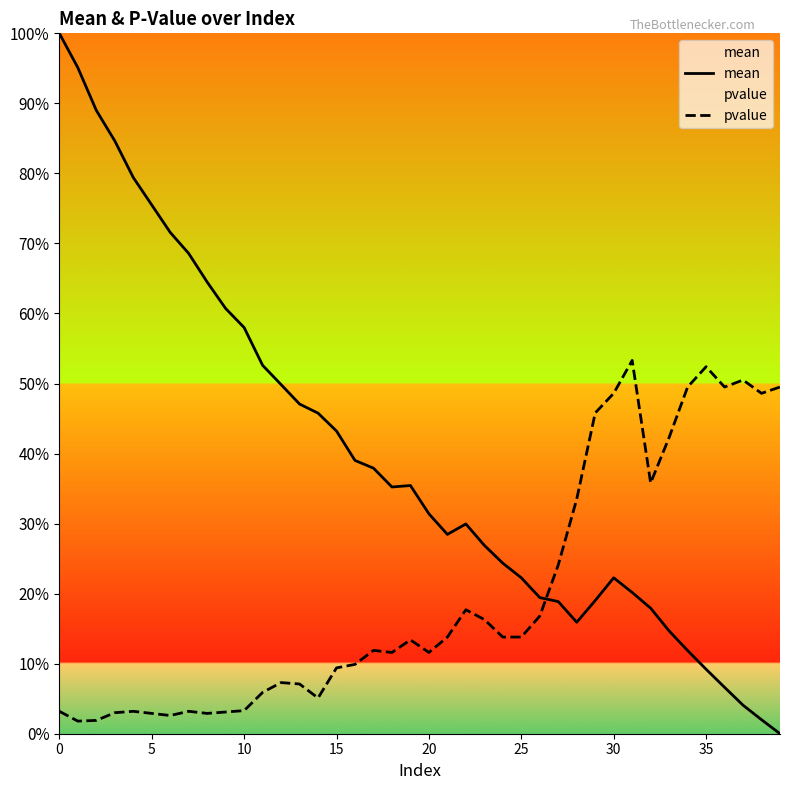

Read the mean value at 20.

0.3